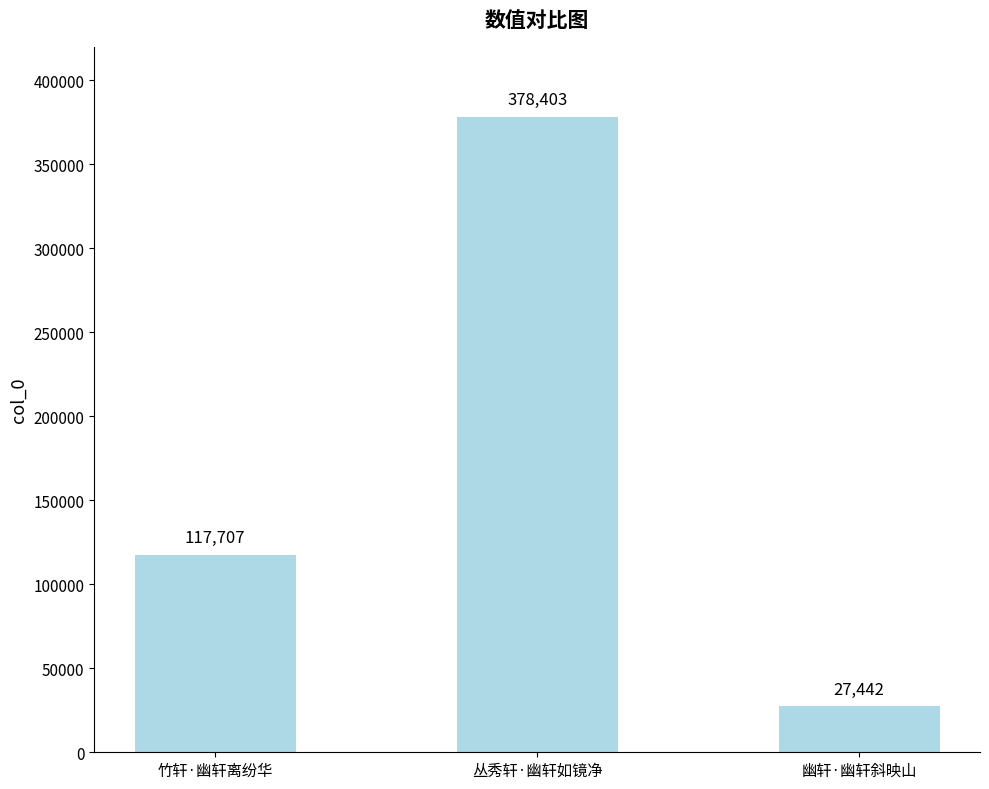

Is it true that the value at 丛秀轩·幽轩如镜净 is 378403?

True